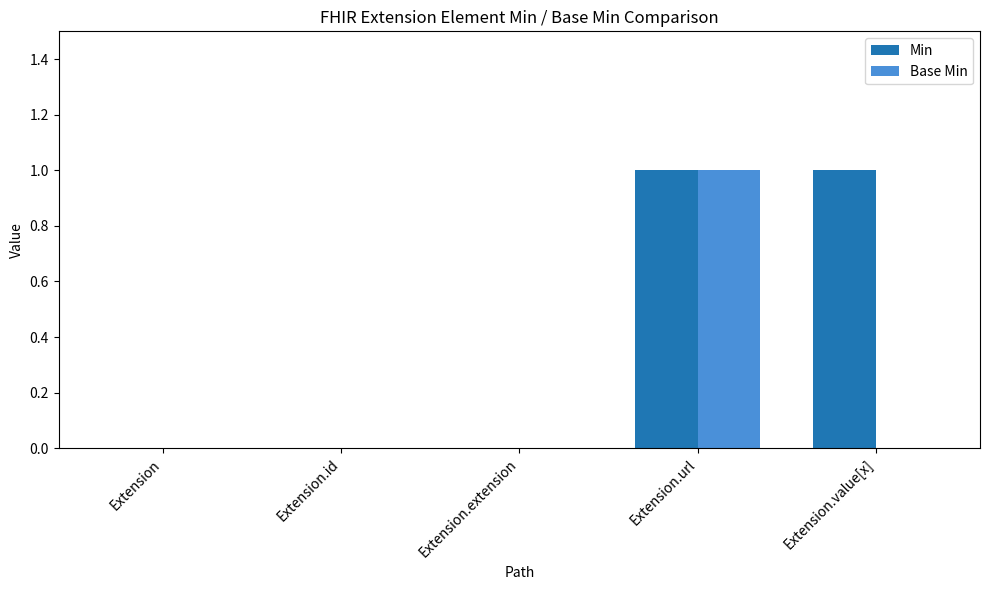

Reading left to right, what are all the values shown in this chart?

Min: Extension=0	Extension.id=0	Extension.extension=0	Extension.url=1	Extension.value[x]=1
Base Min: Extension=0	Extension.id=0	Extension.extension=0	Extension.url=1	Extension.value[x]=0